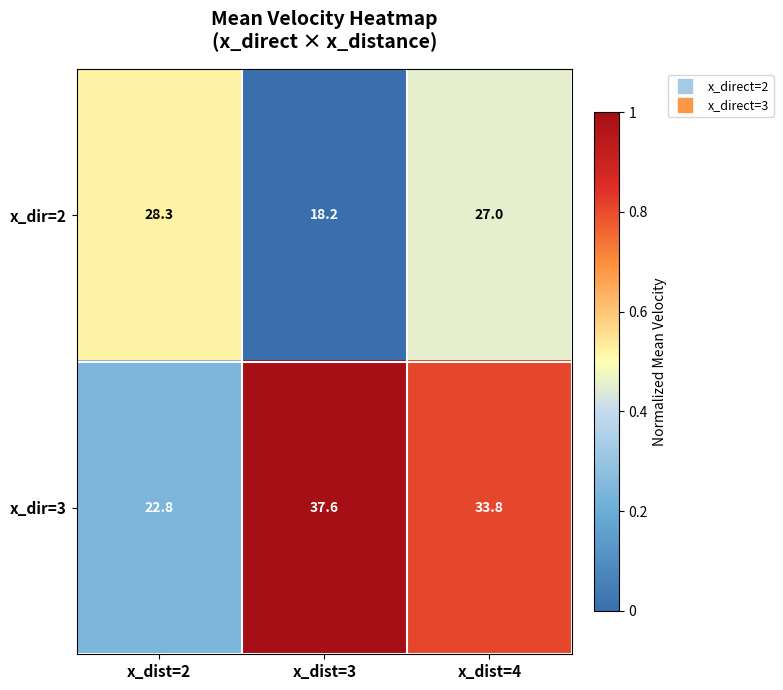

What is the greatest value displayed?

37.6